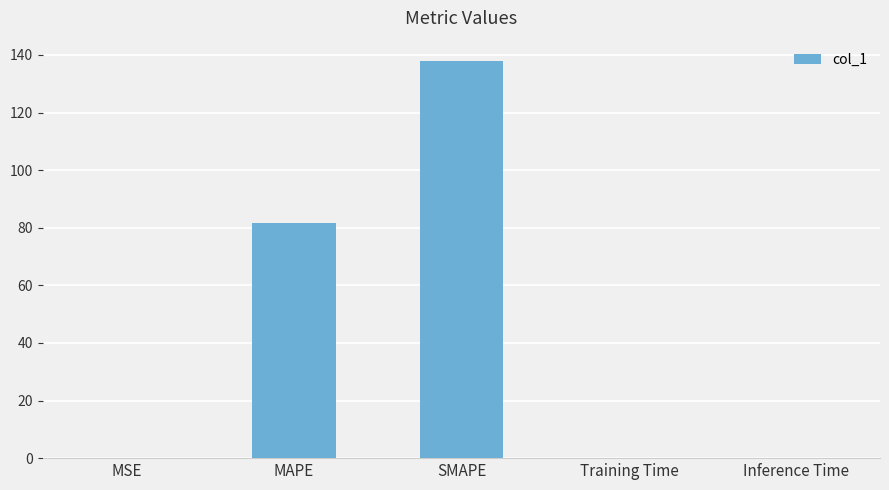

Which has a higher value, MAPE or Inference Time?

MAPE